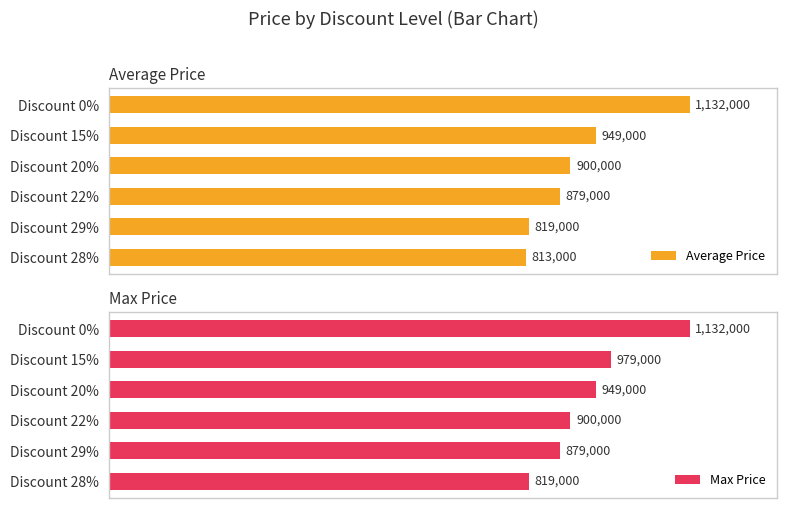

Which has a higher value, Discount 29% or Discount 0%?

Discount 0%